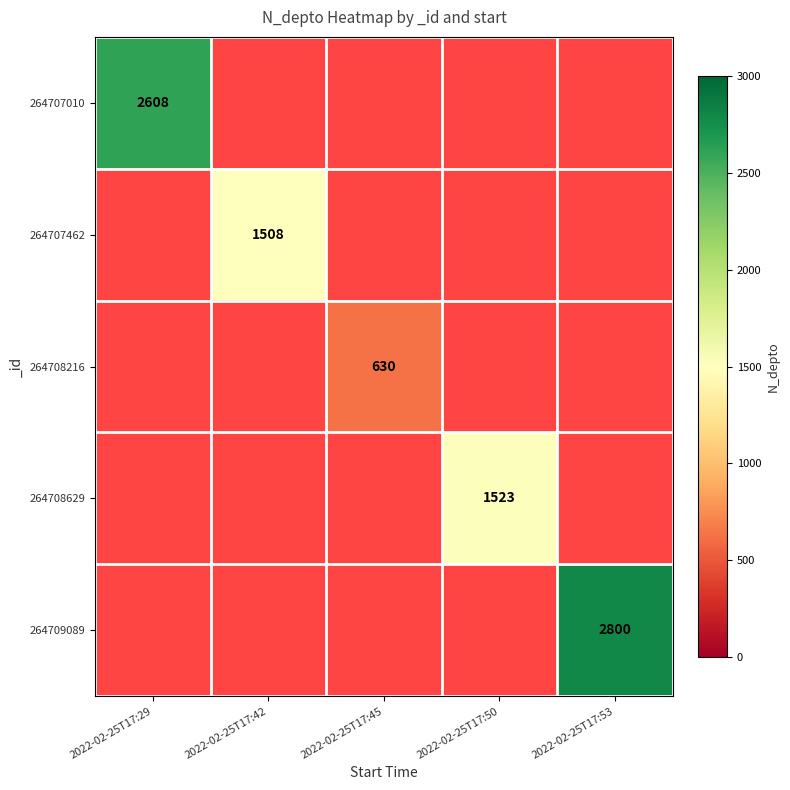

At how many categories does at least one series exceed 1014?

4